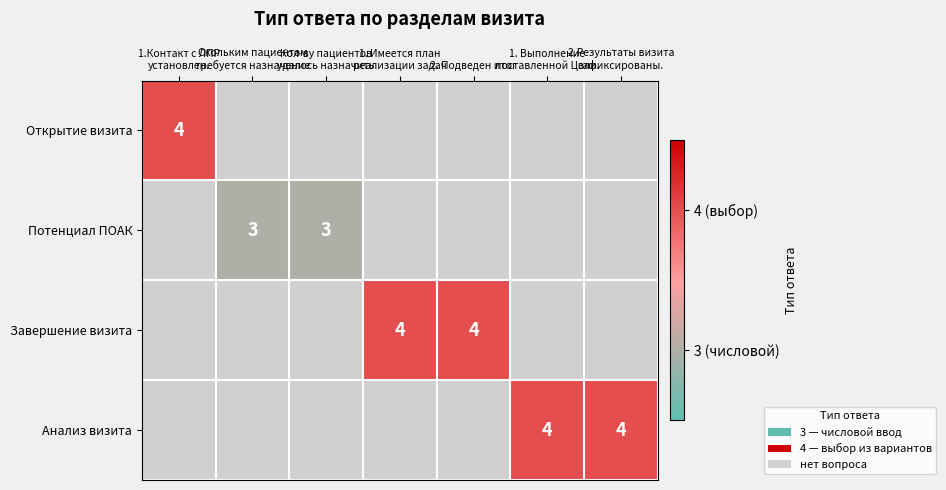

How many categories are shown in the chart?

7